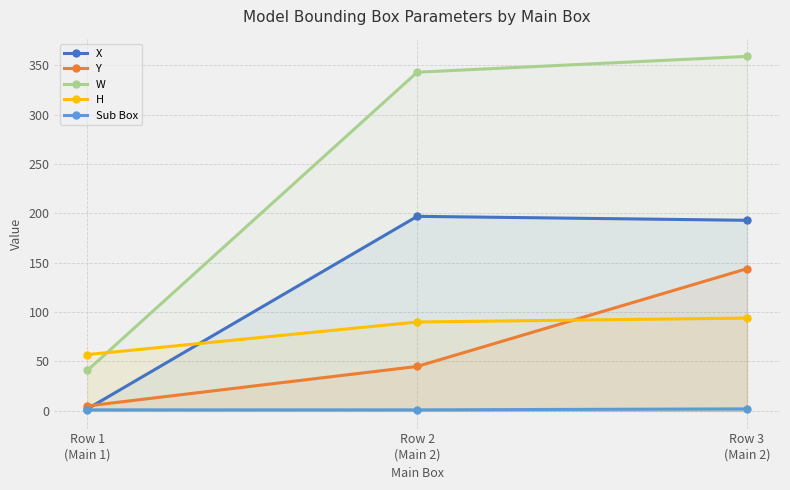

What is the label of the 2nd point from the left?

Row 2
(Main 2)